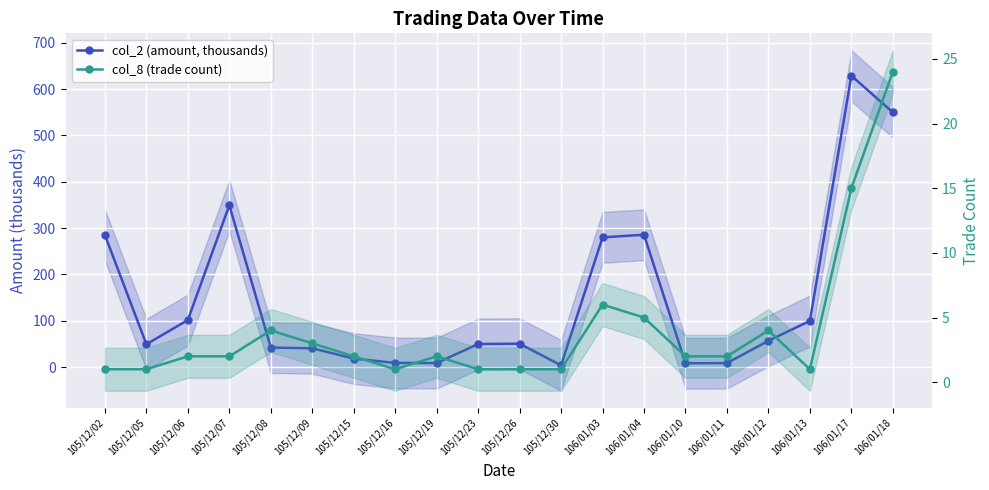

Which series has the largest range (max minus min)?

col_2 (amount, thousands)